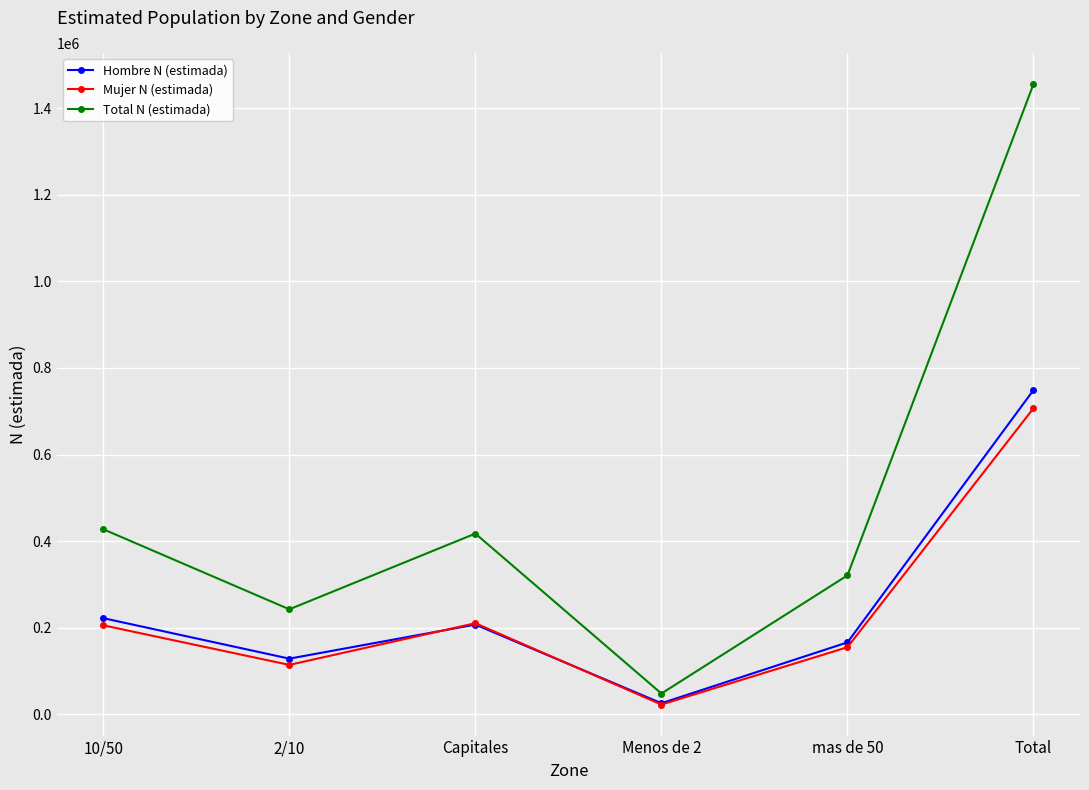

Where is the first local maximum for Mujer N (estimada)?

Capitales